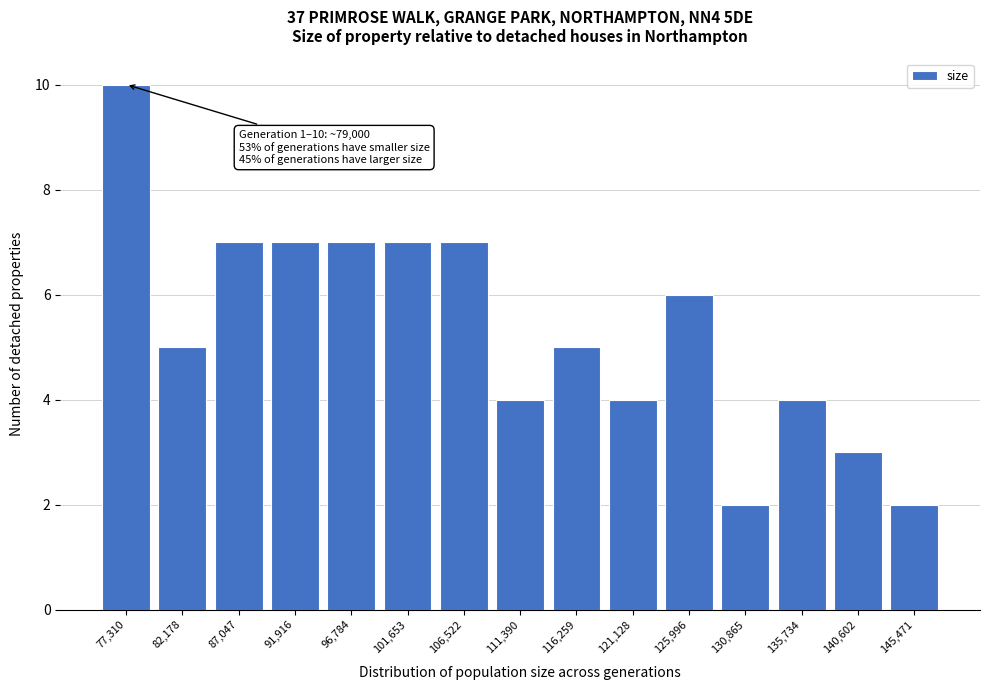

Reading left to right, extract all data points from this chart.

77,310=10	82,178=5	87,047=7	91,916=7	96,784=7	101,653=7	106,522=7	111,390=4	116,259=5	121,128=4	125,996=6	130,865=2	135,734=4	140,602=3	145,471=2